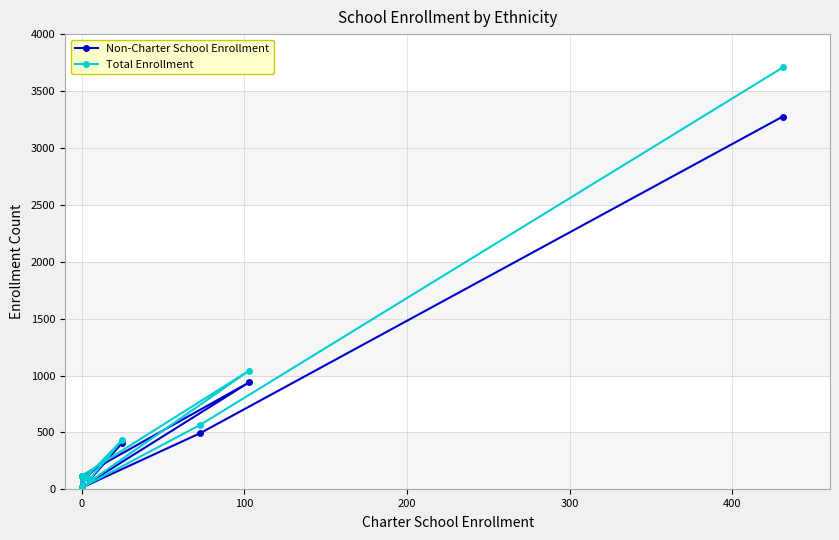

What is the minimum value for Total Enrollment?

14